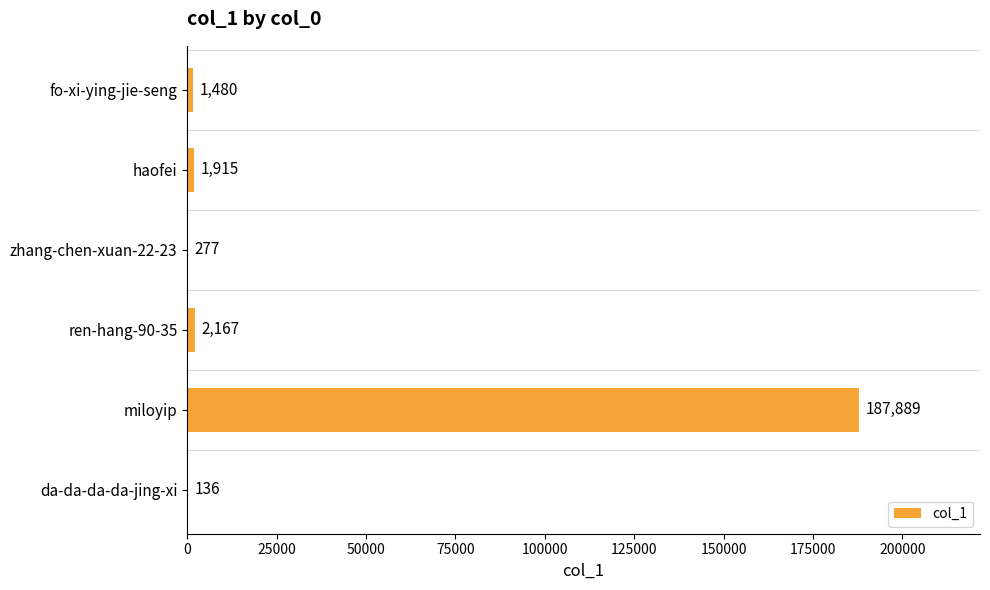

True or false: the data shows 2167 at ren-hang-90-35.

True